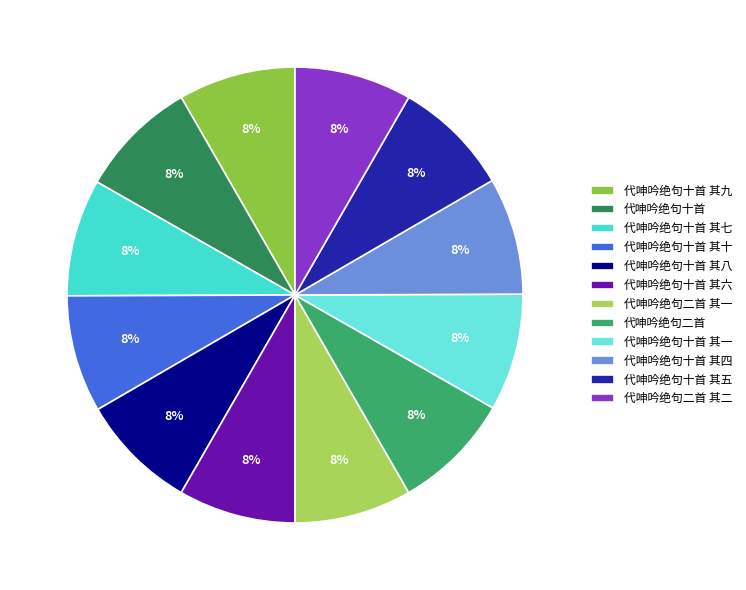

The 代呻吟绝句十首 其四 slice represents 21% of the pie. True or false?

False